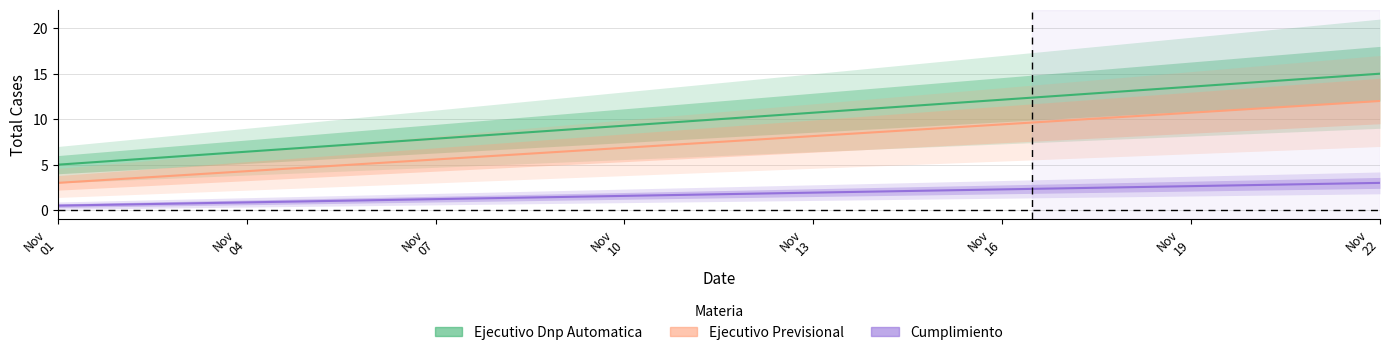

Rank the series by their average value, from lowest to highest.

Cumplimiento, Ejecutivo Previsional, Ejecutivo Dnp Automatica